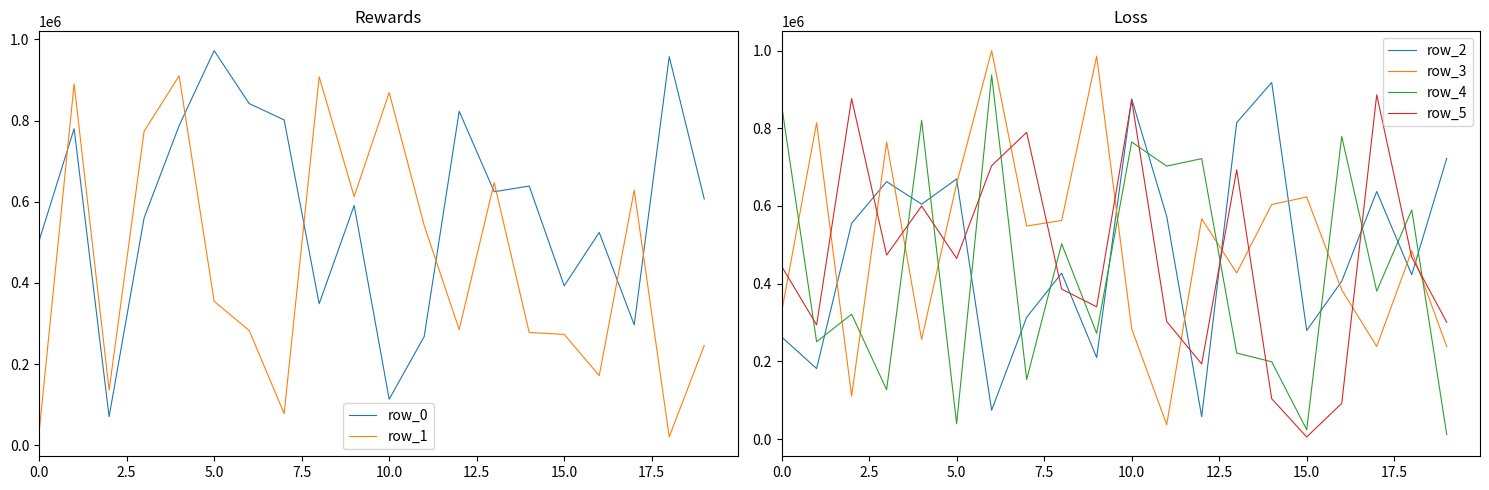

What is the sum of all row_3 values?

9915662